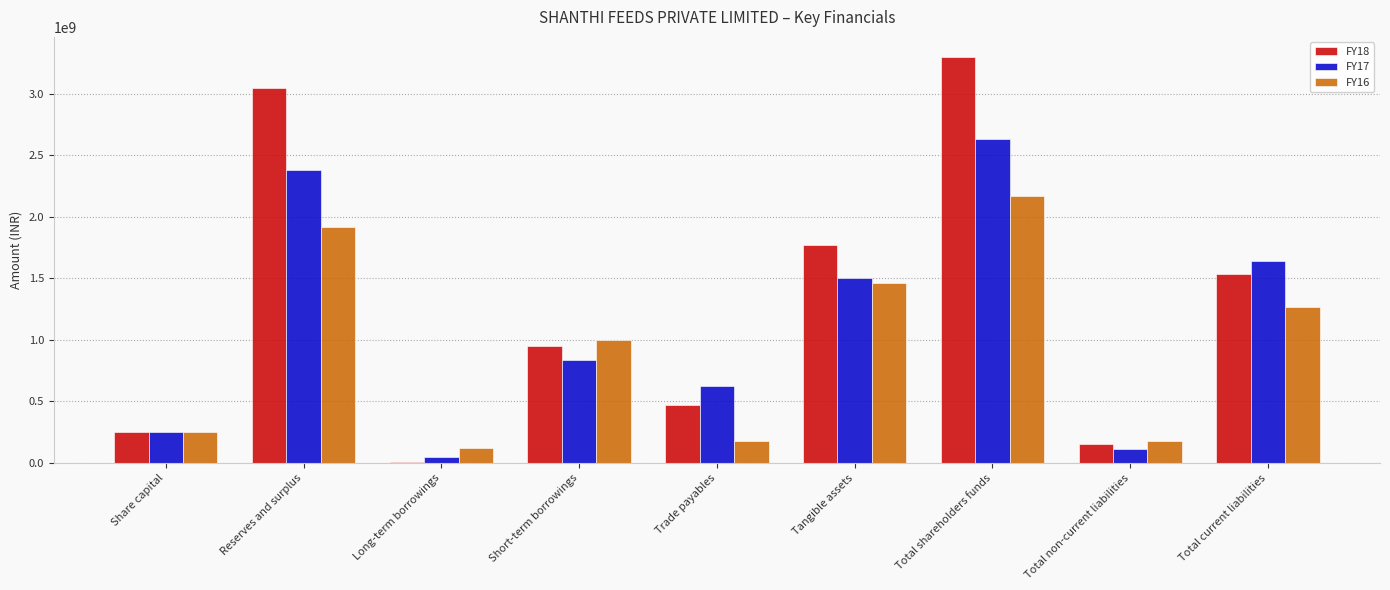

What is the total value across all series at Reserves and surplus?

7348168000